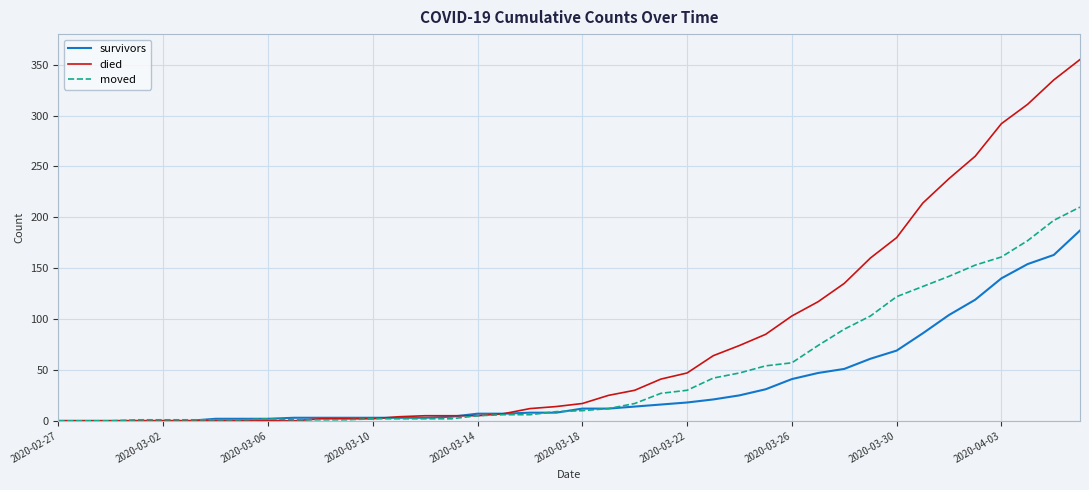

What is the greatest value displayed?

355